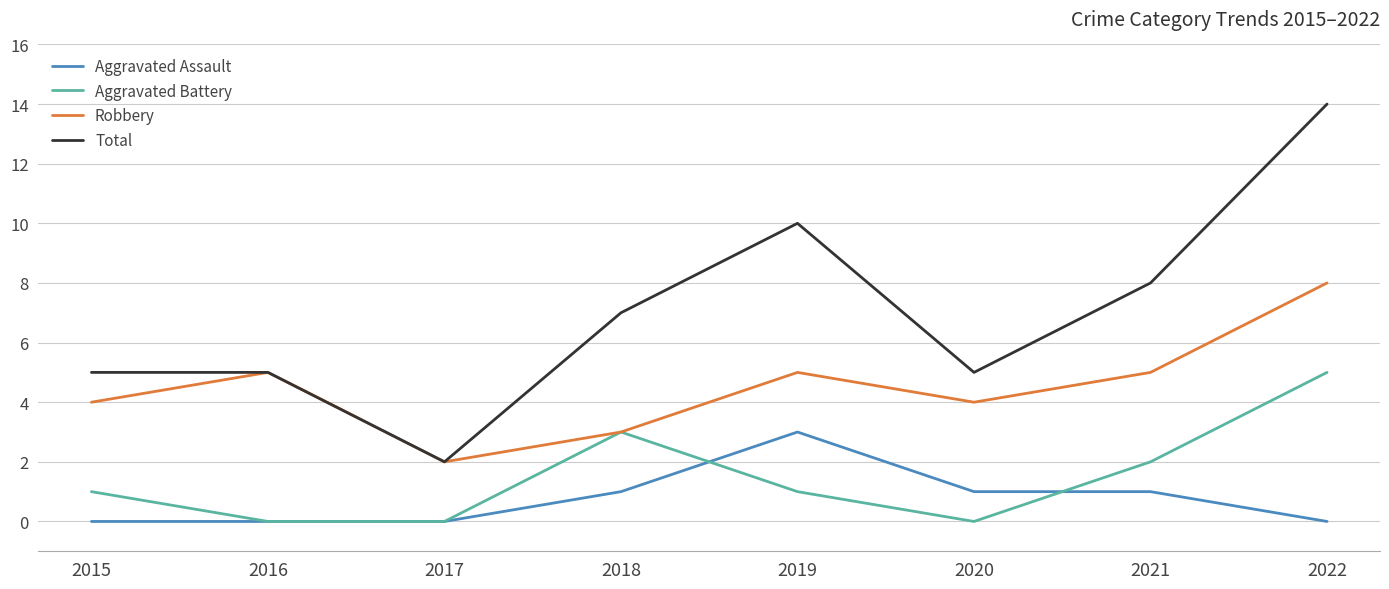

What is the difference between the maximum and minimum values in the Aggravated Assault series?

3